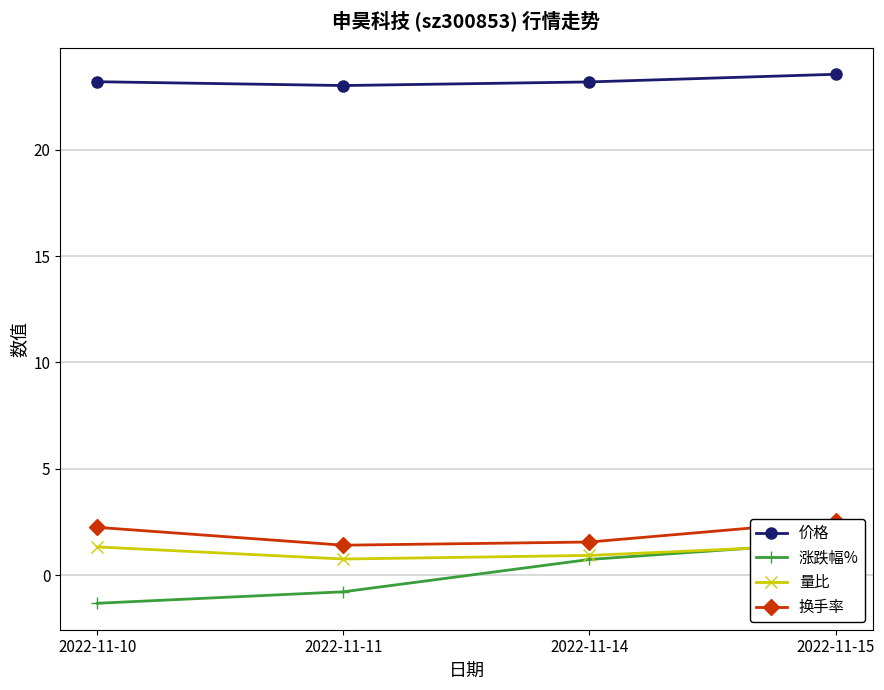

Is this an area chart (filled region under the line)?

No